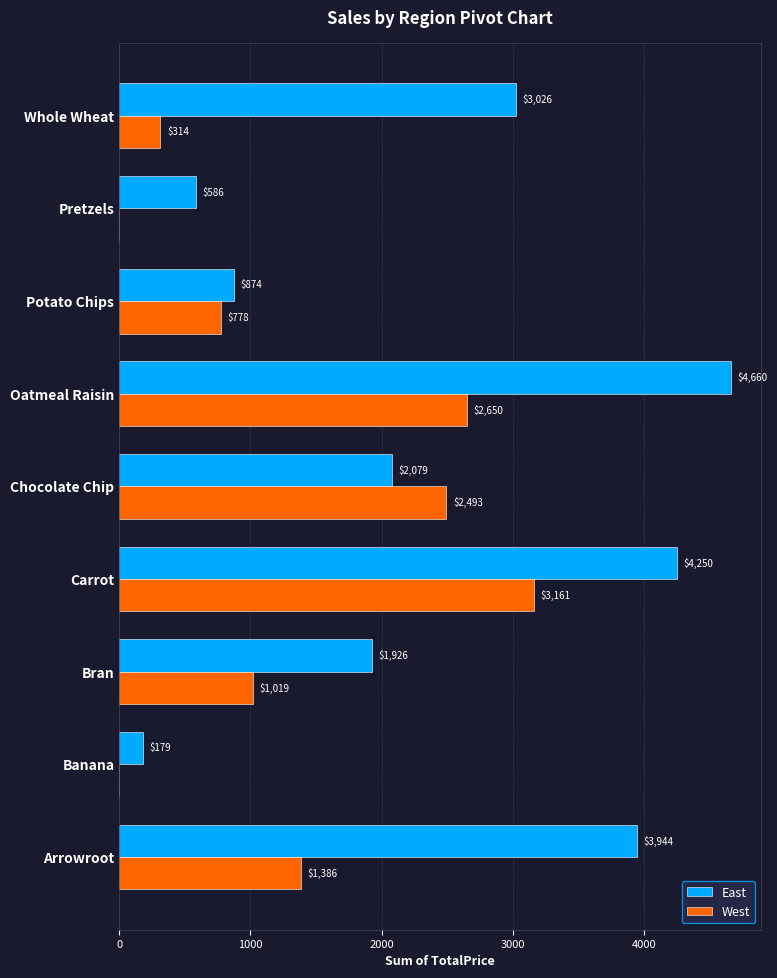

What is the maximum value shown in the chart?

4660.4